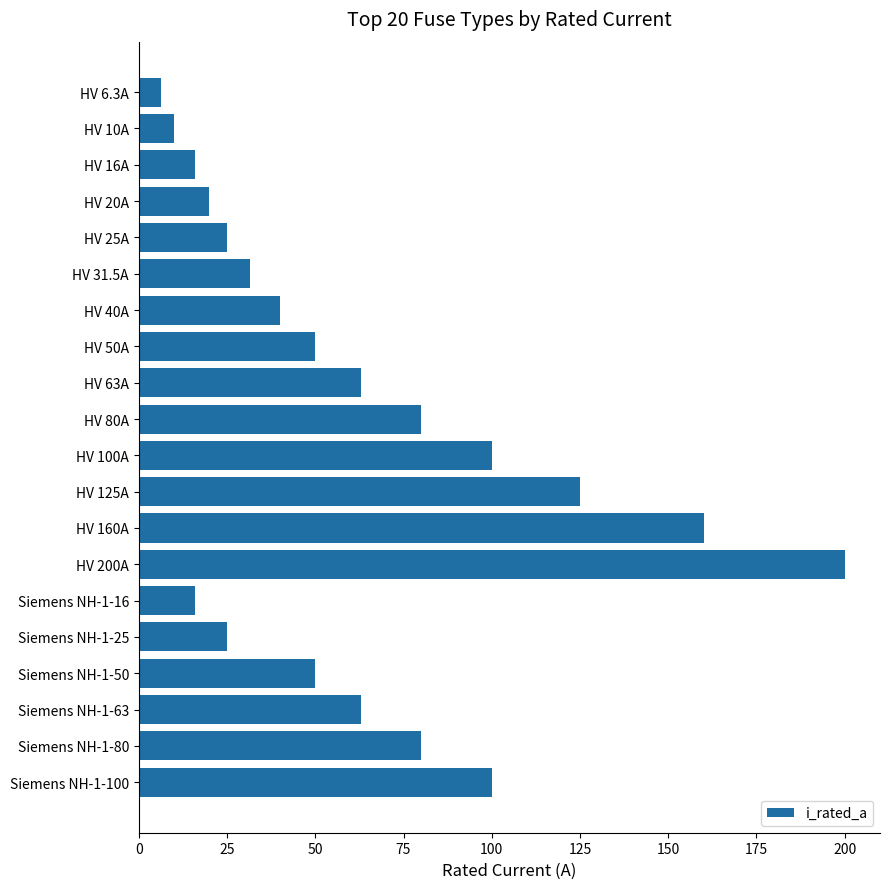

What is the minimum value shown in the chart?

6.3